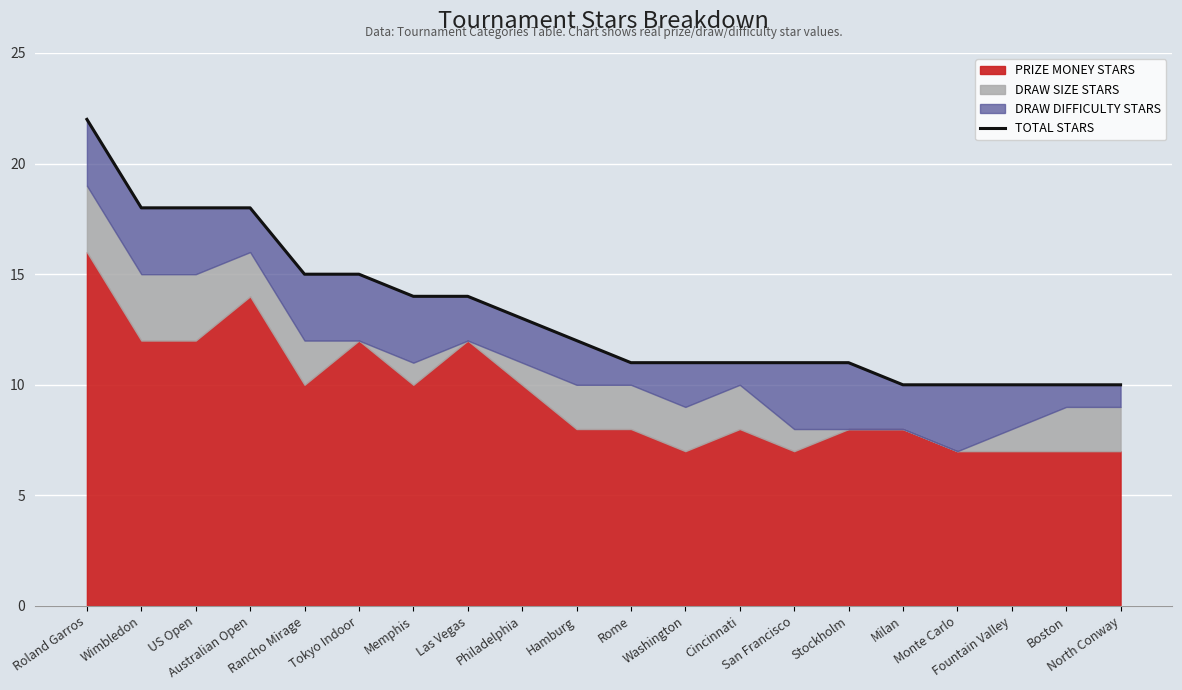

Is it true that the value at Tokyo Indoor is 15?

True